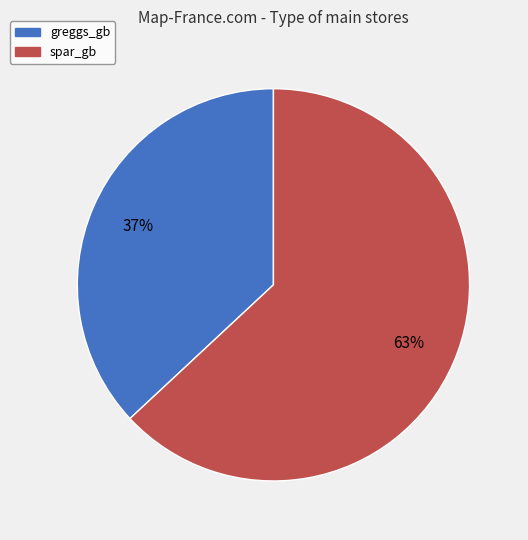

Is greggs_gb the majority of the pie?

No